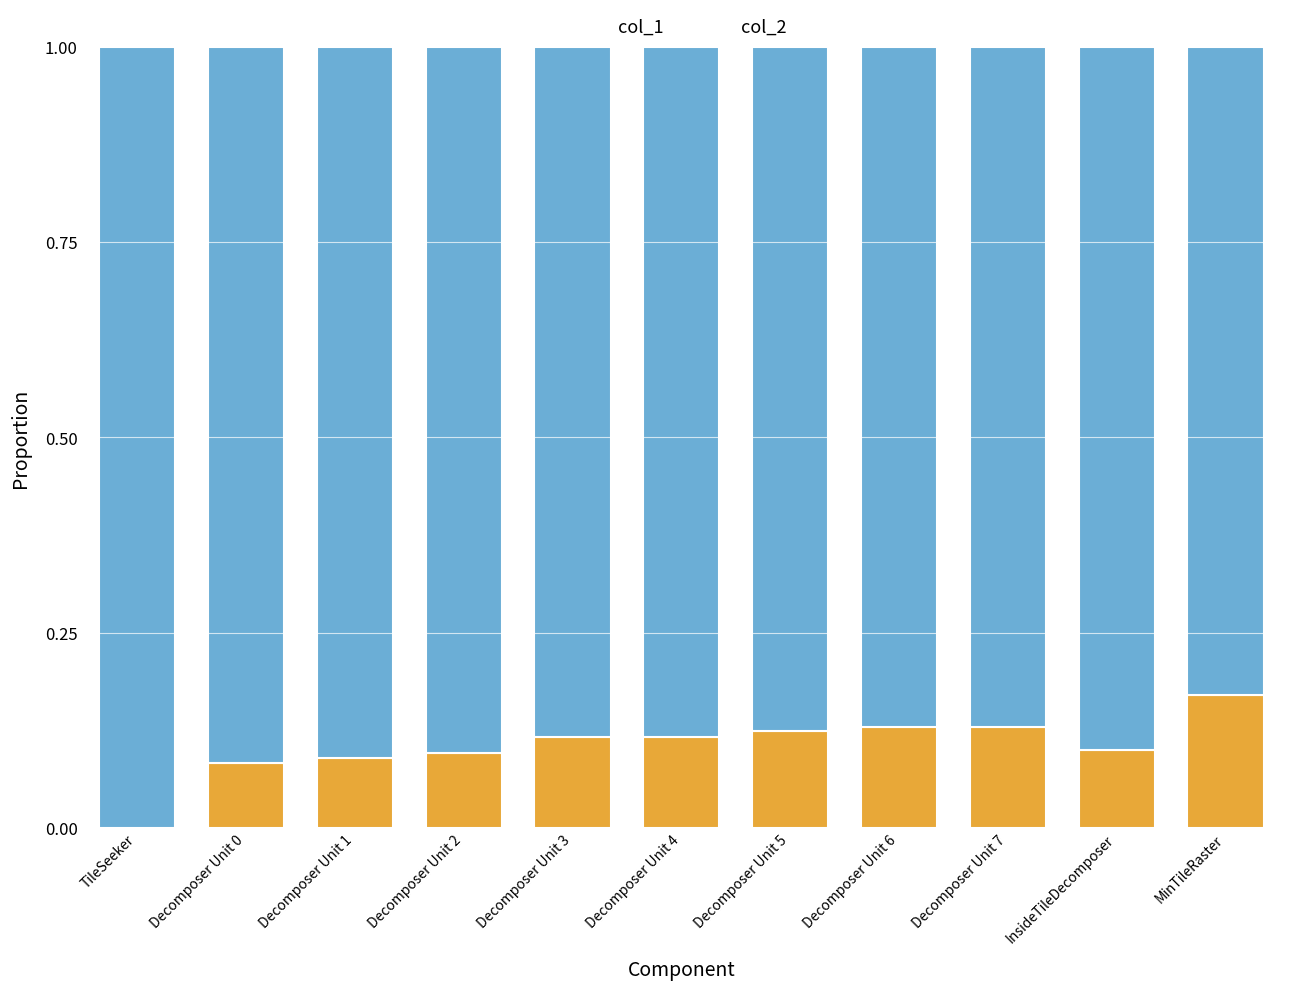

What are all the series names shown in the legend?

col_1, col_2